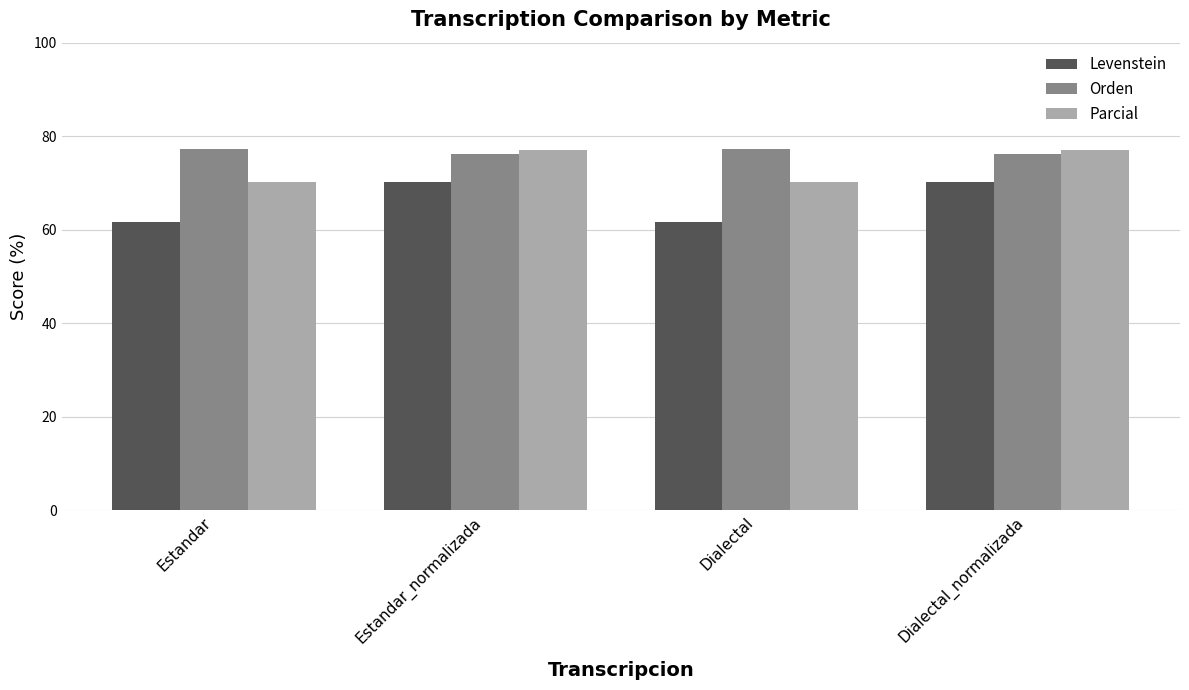

How many categories are shown in the chart?

4